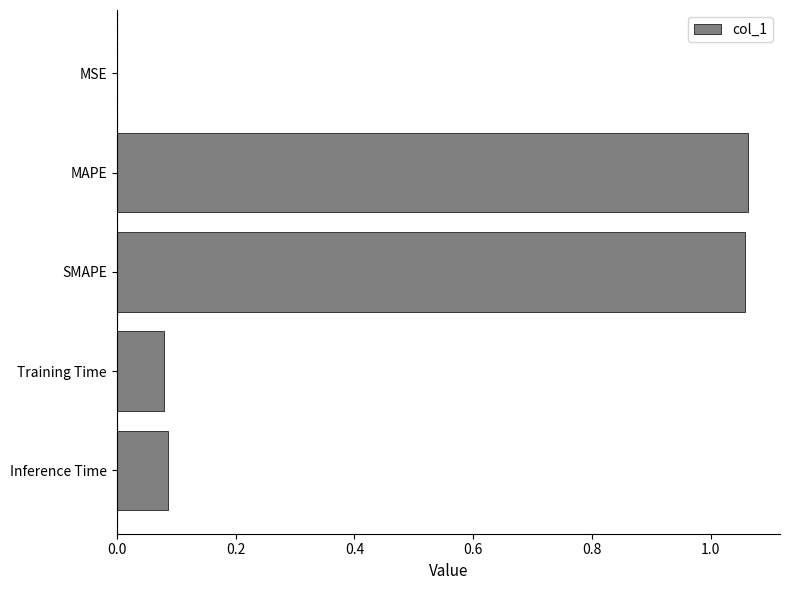

The value at Inference Time is 0.0. True or false?

False